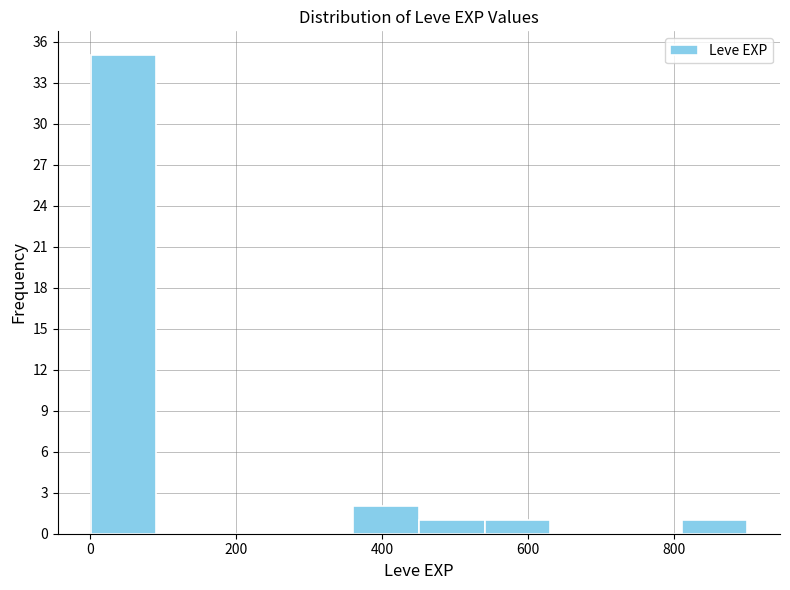

Reading left to right, list every bar in this chart as the range it spans on the x-axis followed by its height. Neither the bar edges nor the heights are printed on the chart, so give them approximately, as read against the axes.

0 to 100: 35
100 to 180: 0
180 to 280: 0
280 to 360: 0
360 to 460: 2
460 to 540: 1
540 to 640: 1
640 to 720: 0
720 to 820: 0
820 to 900: 1